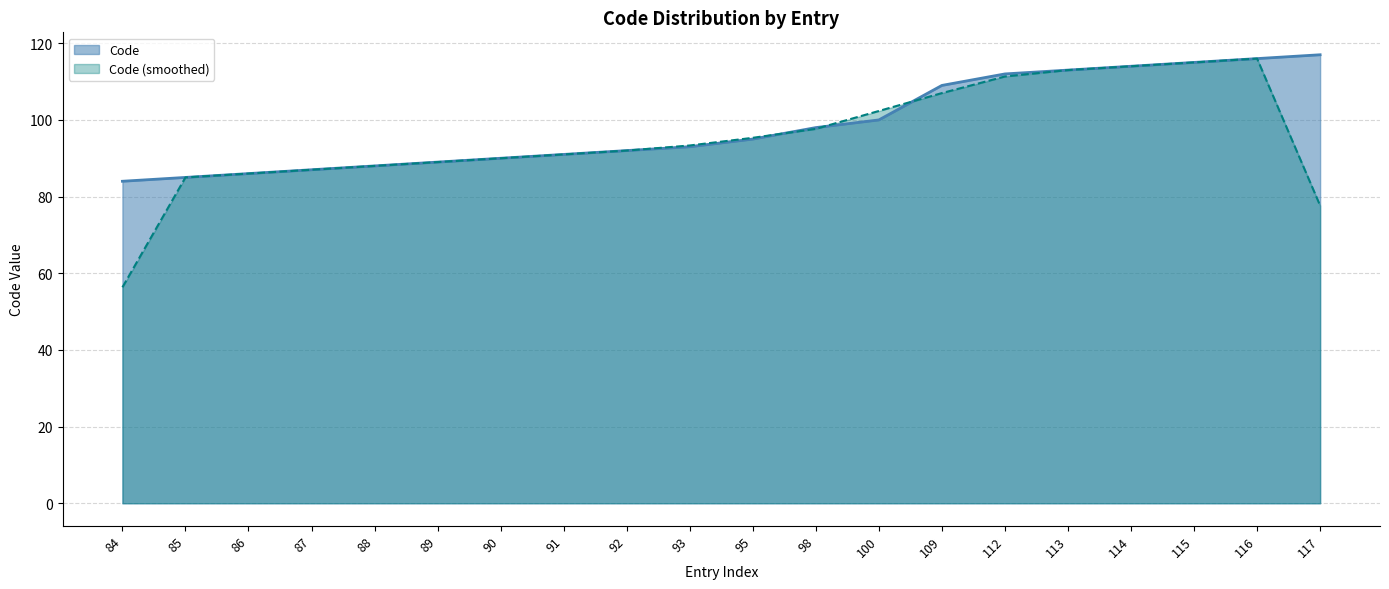

List the labels in order of value, smallest first.

84, 85, 86, 87, 88, 89, 90, 91, 92, 93, 95, 98, 100, 109, 112, 113, 114, 115, 116, 117